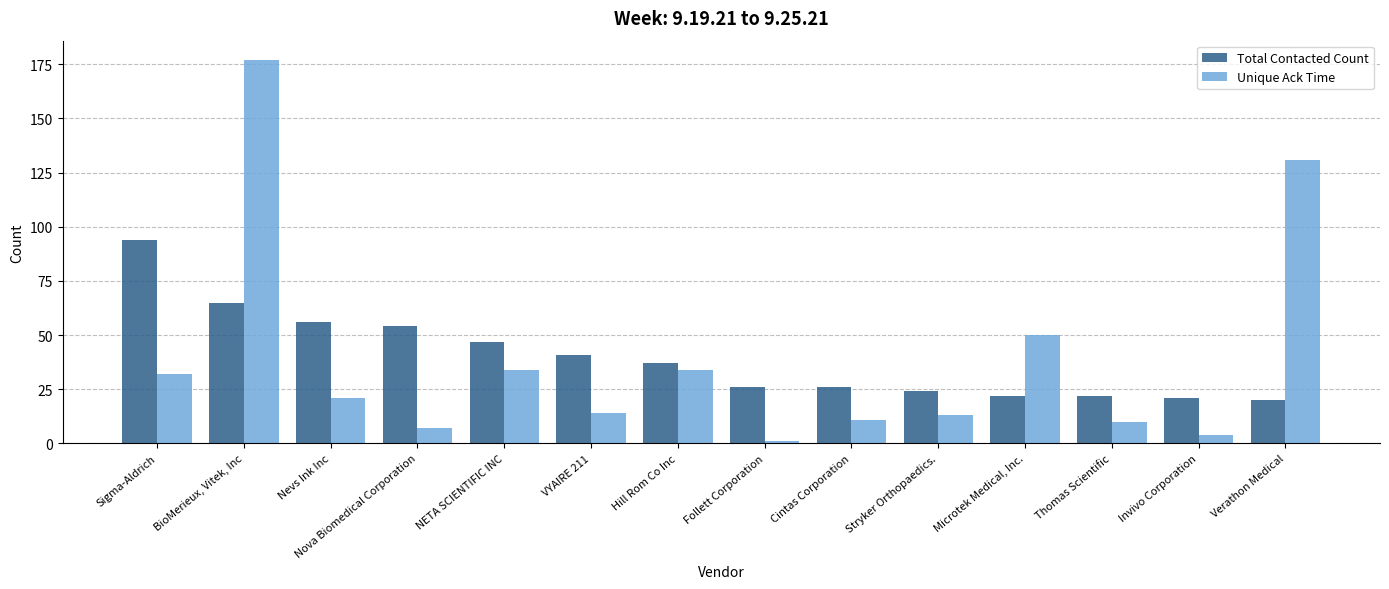

Which category has the highest value across all series?

BioMerieux, Vitek, Inc